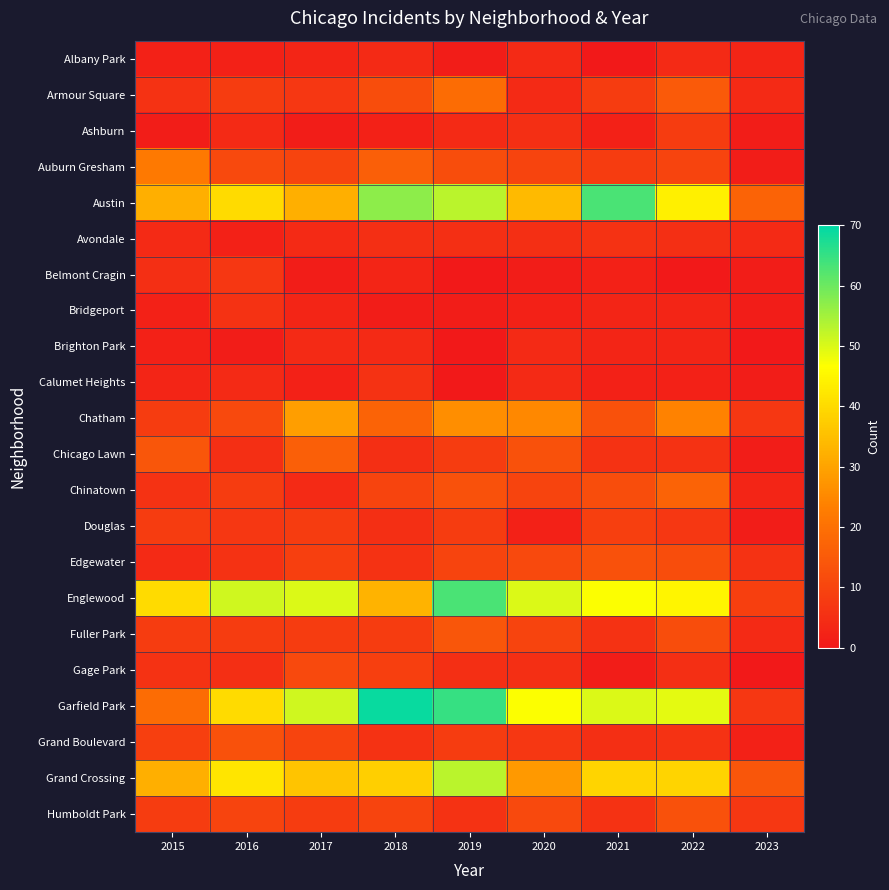

Reading left to right, list all the values displayed in this chart.

Albany Park: 2015=2	2016=2	2017=3	2018=4	2019=1	2020=4	2021=0	2022=4	2023=3
Armour Square: 2015=6	2016=8	2017=7	2018=12	2019=19	2020=4	2021=8	2022=15	2023=4
Ashburn: 2015=1	2016=4	2017=1	2018=2	2019=4	2020=5	2021=2	2022=8	2023=1
Auburn Gresham: 2015=22	2016=11	2017=10	2018=16	2019=12	2020=10	2021=8	2022=10	2023=1
Austin: 2015=32	2016=40	2017=32	2018=57	2019=53	2020=34	2021=63	2022=44	2023=17
Avondale: 2015=4	2016=2	2017=4	2018=5	2019=5	2020=5	2021=6	2022=5	2023=4
Belmont Cragin: 2015=5	2016=7	2017=1	2018=3	2019=0	2020=1	2021=2	2022=0	2023=1
Bridgeport: 2015=2	2016=6	2017=3	2018=1	2019=1	2020=2	2021=3	2022=3	2023=1
Brighton Park: 2015=2	2016=1	2017=4	2018=4	2019=0	2020=4	2021=3	2022=3	2023=0
Calumet Heights: 2015=3	2016=4	2017=2	2018=6	2019=0	2020=4	2021=2	2022=2	2023=1
Chatham: 2015=8	2016=11	2017=29	2018=17	2019=26	2020=25	2021=13	2022=24	2023=7
Chicago Lawn: 2015=14	2016=5	2017=16	2018=5	2019=8	2020=13	2021=6	2022=6	2023=1
Chinatown: 2015=6	2016=8	2017=4	2018=10	2019=13	2020=10	2021=12	2022=17	2023=3
Douglas: 2015=8	2016=7	2017=8	2018=5	2019=8	2020=2	2021=9	2022=7	2023=1
Edgewater: 2015=4	2016=6	2017=9	2018=6	2019=10	2020=11	2021=13	2022=12	2023=6
Englewood: 2015=40	2016=51	2017=50	2018=33	2019=63	2020=50	2021=47	2022=45	2023=9
Fuller Park: 2015=8	2016=8	2017=8	2018=8	2019=14	2020=10	2021=6	2022=12	2023=4
Gage Park: 2015=6	2016=5	2017=11	2018=9	2019=5	2020=5	2021=1	2022=5	2023=0
Garfield Park: 2015=19	2016=40	2017=51	2018=69	2019=65	2020=47	2021=50	2022=49	2023=7
Grand Boulevard: 2015=9	2016=13	2017=10	2018=6	2019=8	2020=7	2021=5	2022=6	2023=2
Grand Crossing: 2015=32	2016=42	2017=36	2018=38	2019=53	2020=28	2021=39	2022=39	2023=14
Humboldt Park: 2015=8	2016=10	2017=8	2018=10	2019=6	2020=11	2021=6	2022=13	2023=7